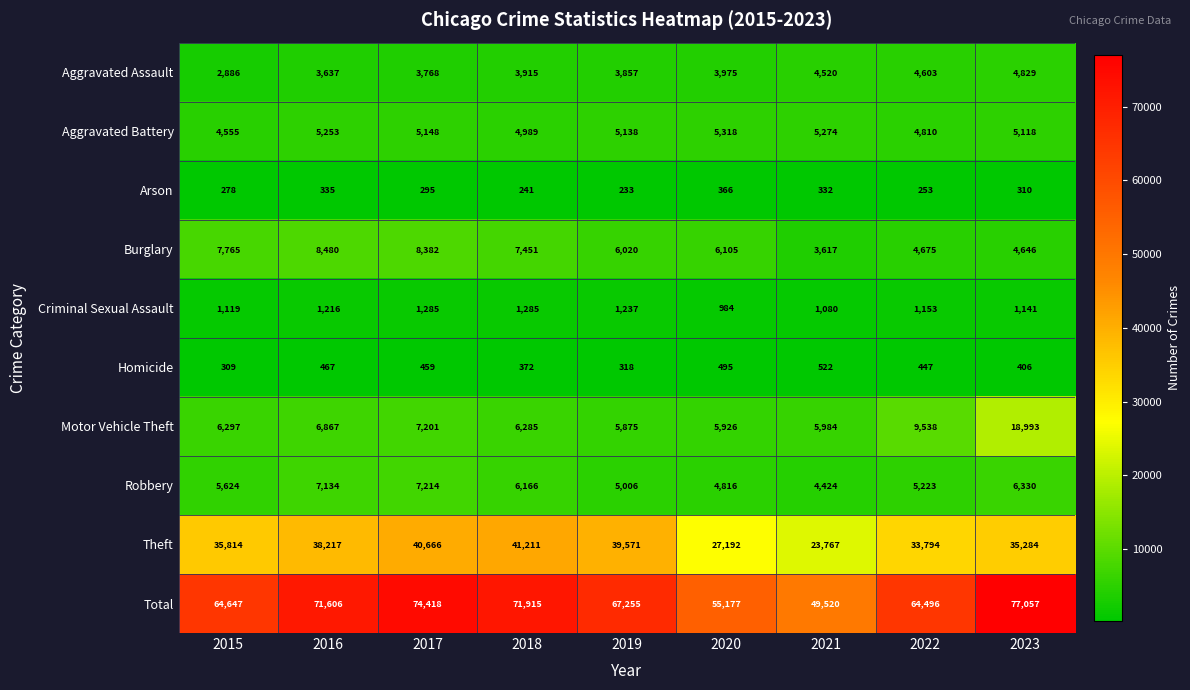

What is the sum of all Burglary values?

57141